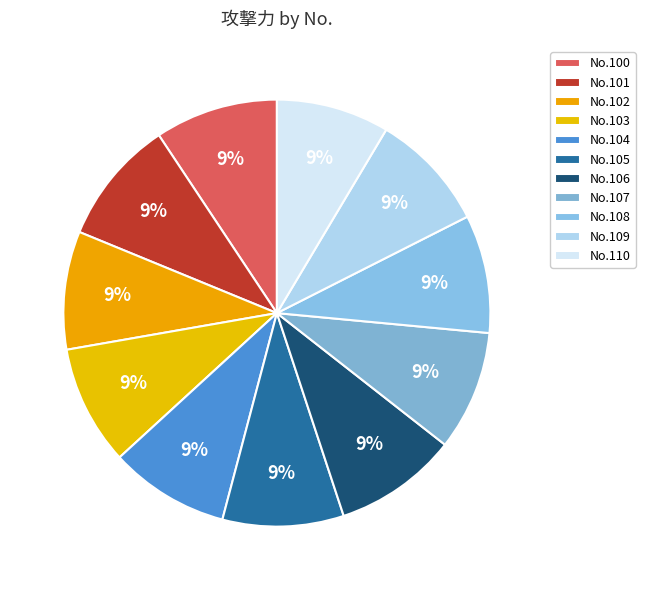

Which category has the biggest portion of the pie?

101